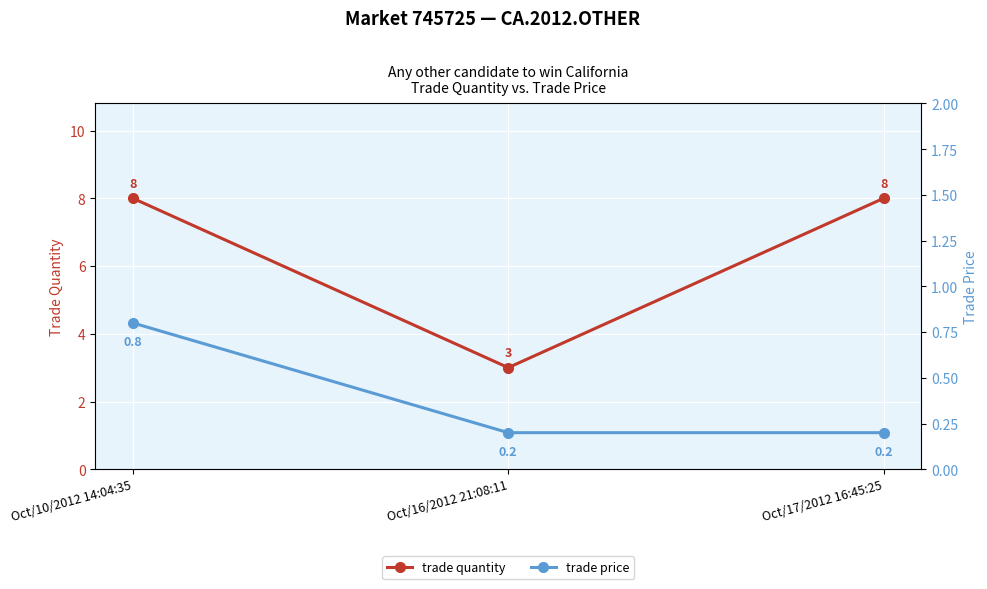

Reading left to right, transcribe all the data shown in this chart.

trade quantity: 8.0	3.0	8.0
trade price: 0.8	0.2	0.2